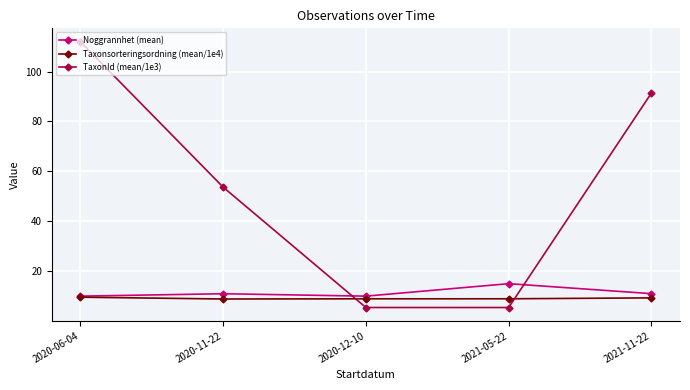

What is the smallest value displayed?

5.4